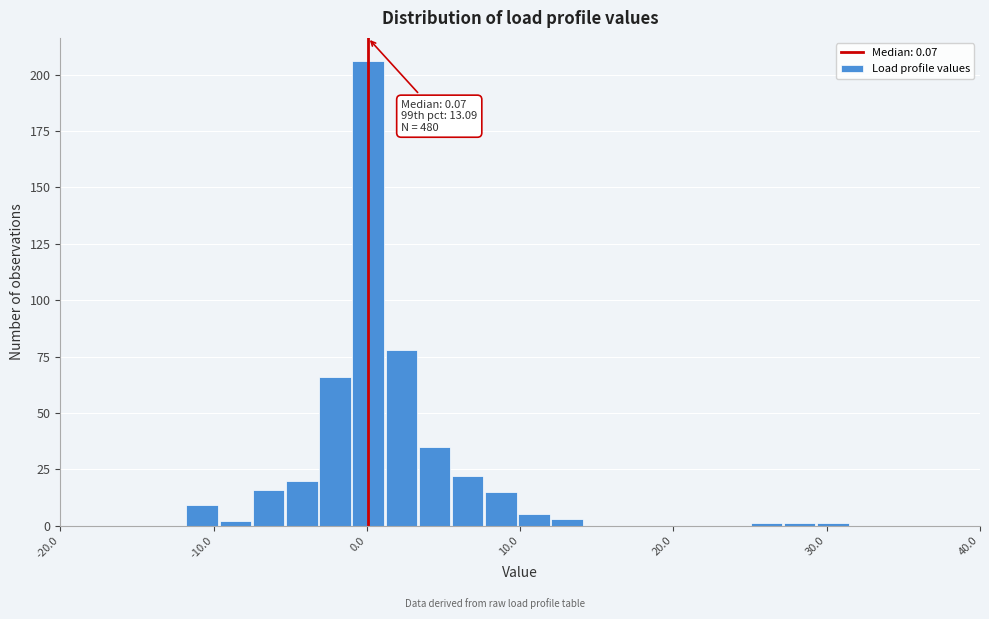

Read against the x-axis, roughly where is the centre of the tallest bar?

0